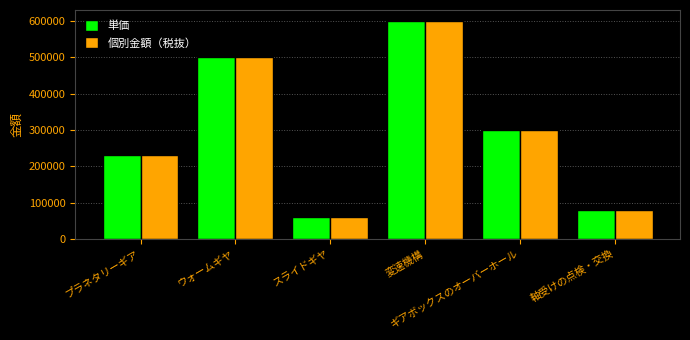

The 単価 series shows 141631 at プラネタリーギア. True or false?

False